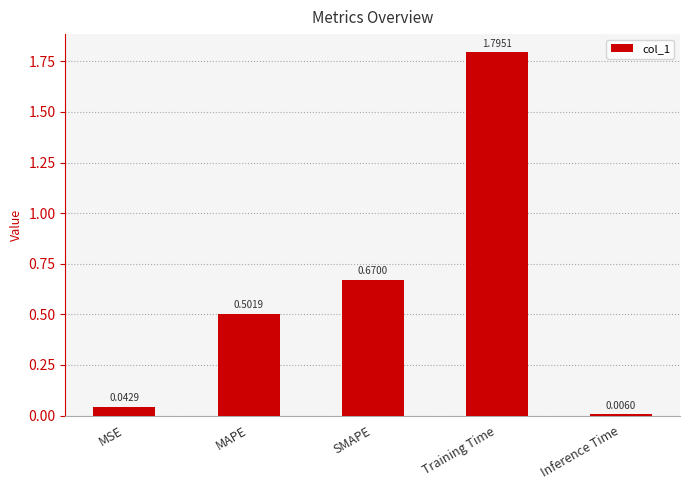

Rank the categories by value from lowest to highest.

Inference Time, MSE, MAPE, SMAPE, Training Time